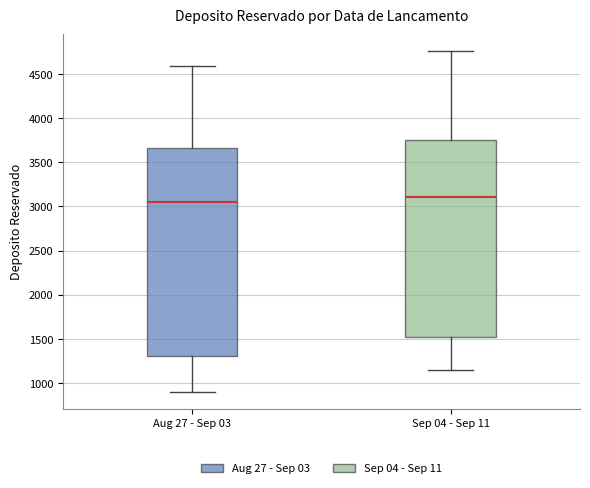

Reading left to right, transcribe this box plot: for each box, give where its median line is, the range the box spans, and where its two whiskers end, as read against the y-axis. The values are not printed on the chart, so give them approximately, as read against the axis.

Aug 27 - Sep 03: median 3050, box 1300 to 3650, whiskers 900 to 4600
Sep 04 - Sep 11: median 3100, box 1550 to 3750, whiskers 1150 to 4750